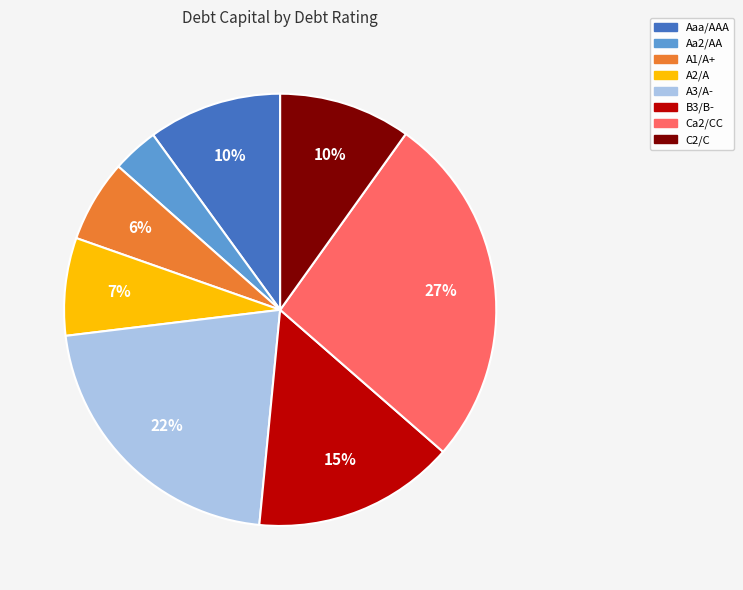

To the nearest percent, what portion does A2/A represent?

7%